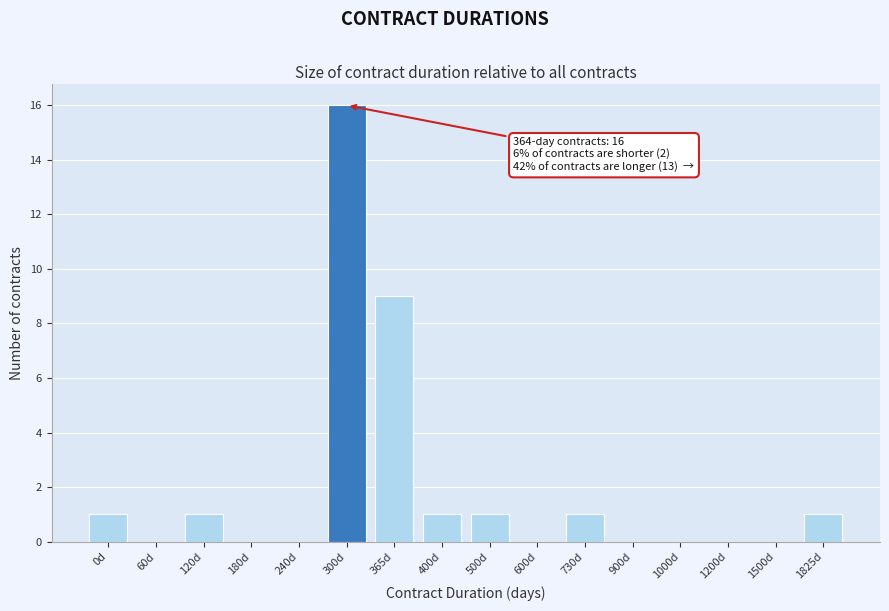

Reading right to left, extract all data points from this chart.

1825d=1	1500d=0	1200d=0	1000d=0	900d=0	730d=1	600d=0	500d=1	400d=1	365d=9	300d=16	240d=0	180d=0	120d=1	60d=0	0d=1